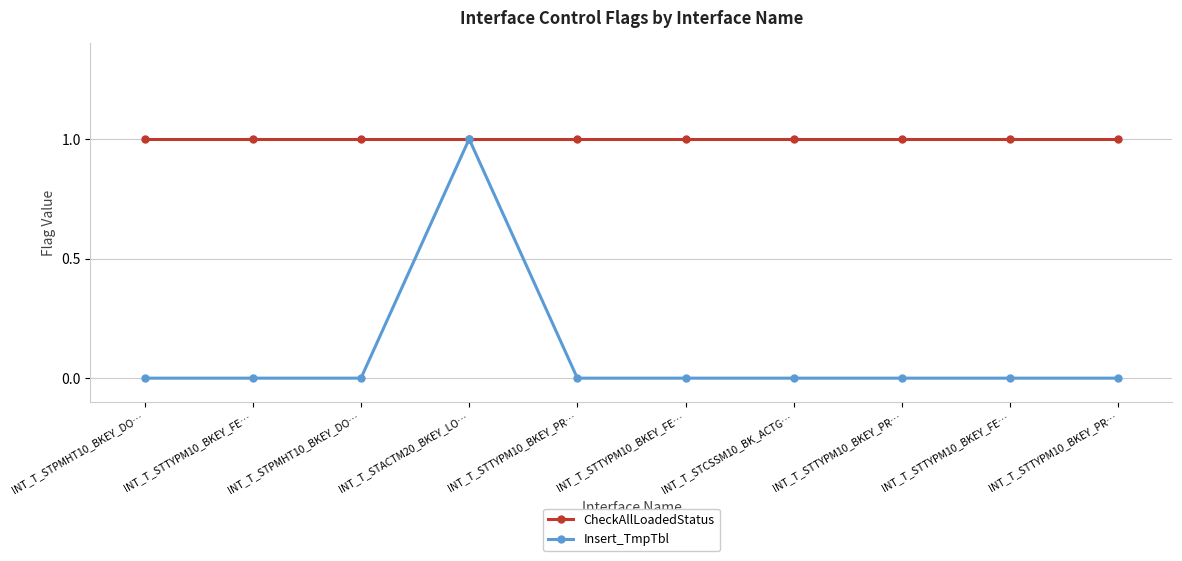

How many data points does each series have?

10